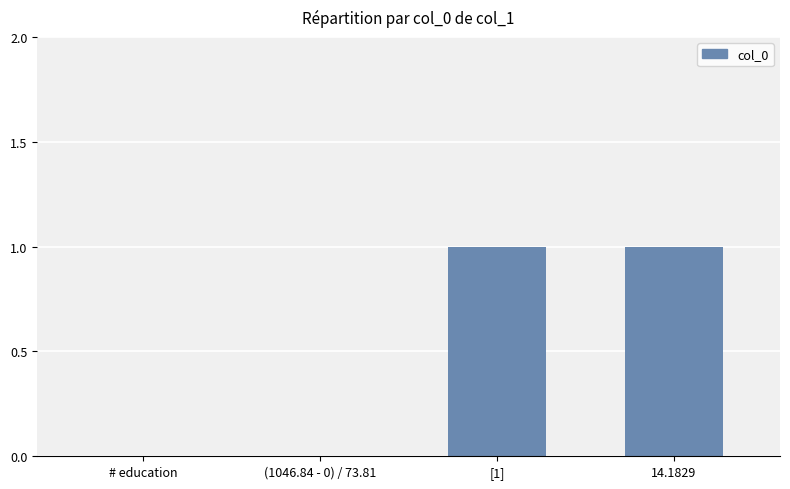

Is it true that the value at [1] is 2?

False